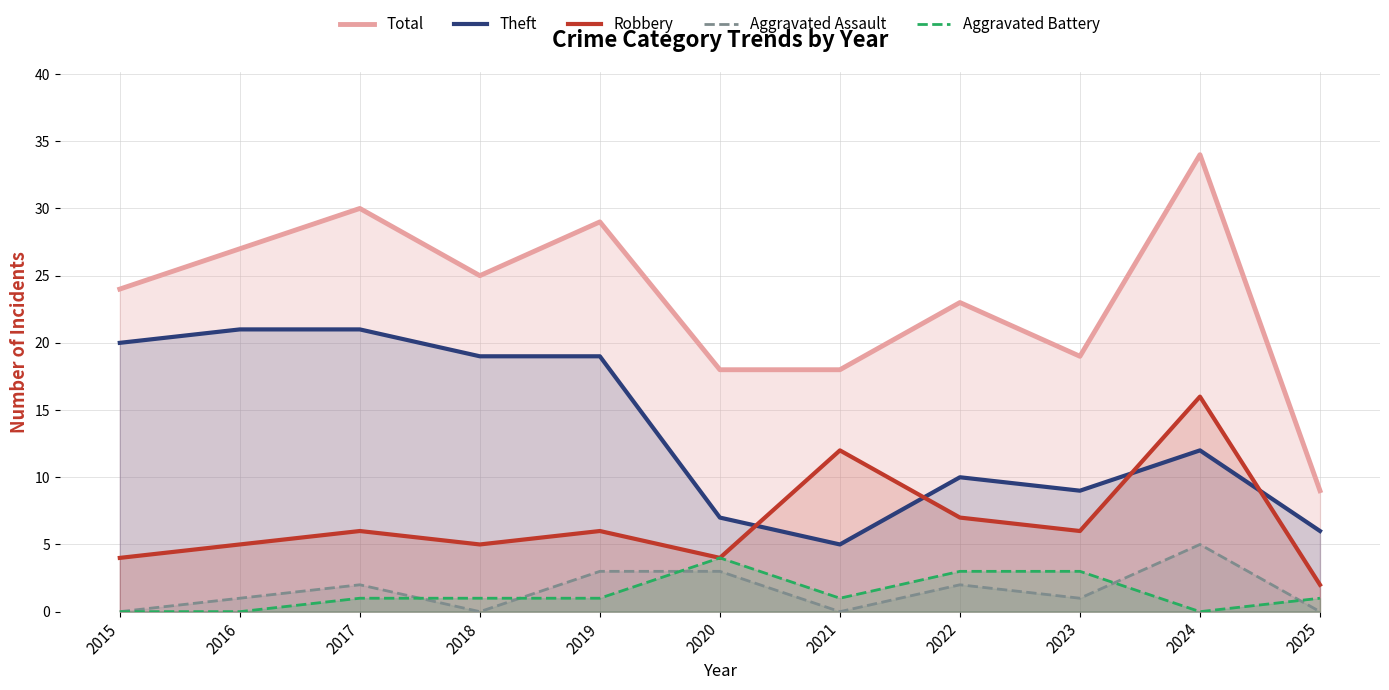

How many distinct data groups are displayed?

5